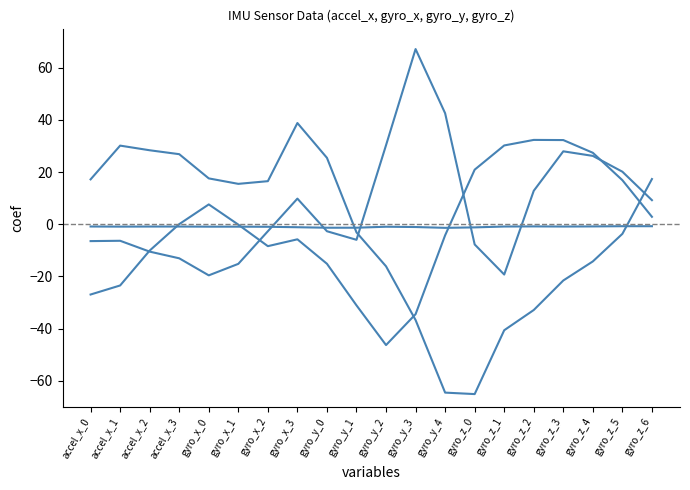

How many lines are shown in the chart?

4